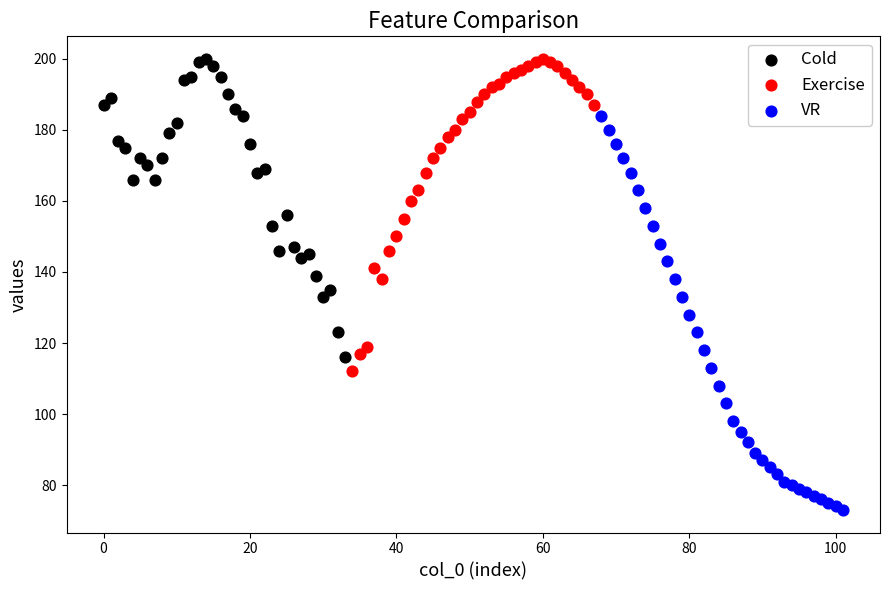

Which series has the widest spread of Y values?

VR